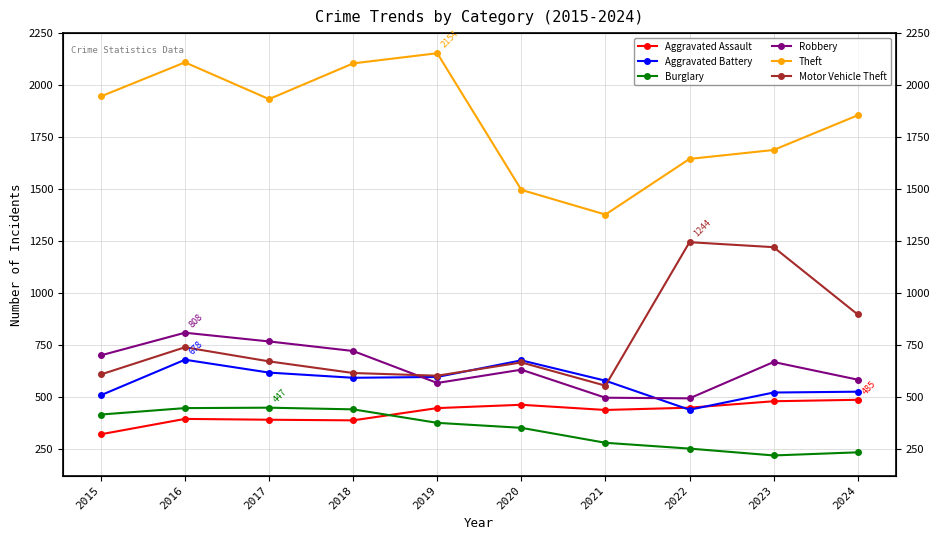

At which label does Motor Vehicle Theft reach its peak?

2022